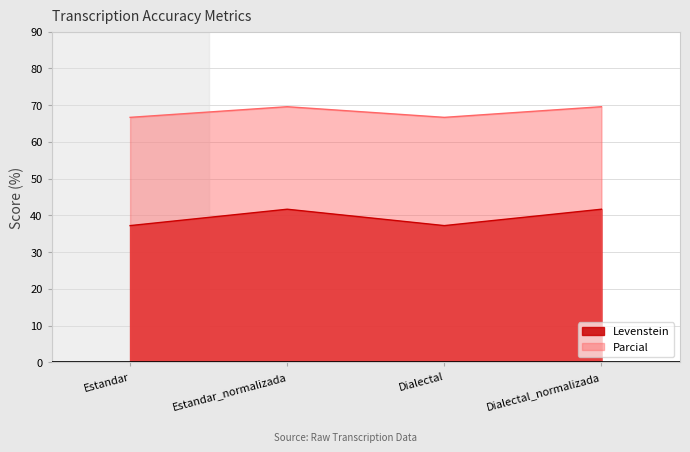

What value does the Parcial series have at Dialectal?

66.7